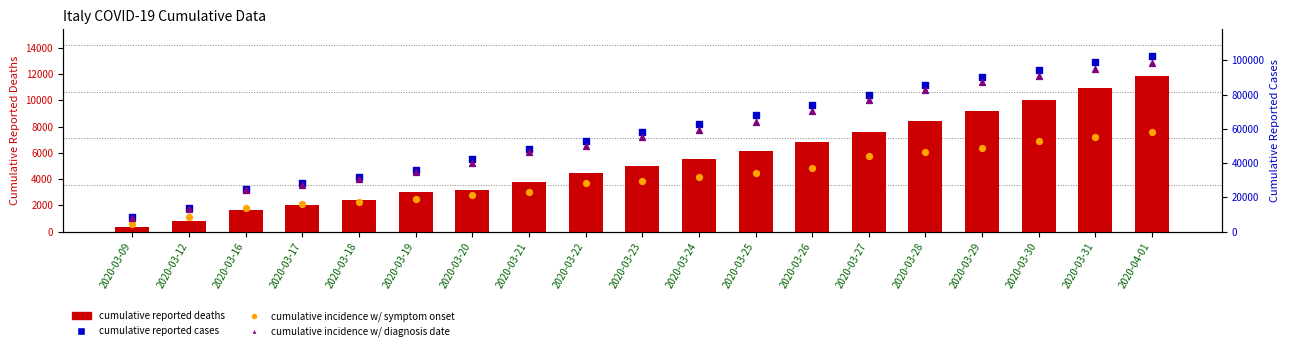

At which category is the sum across all series the highest?

2020-04-01